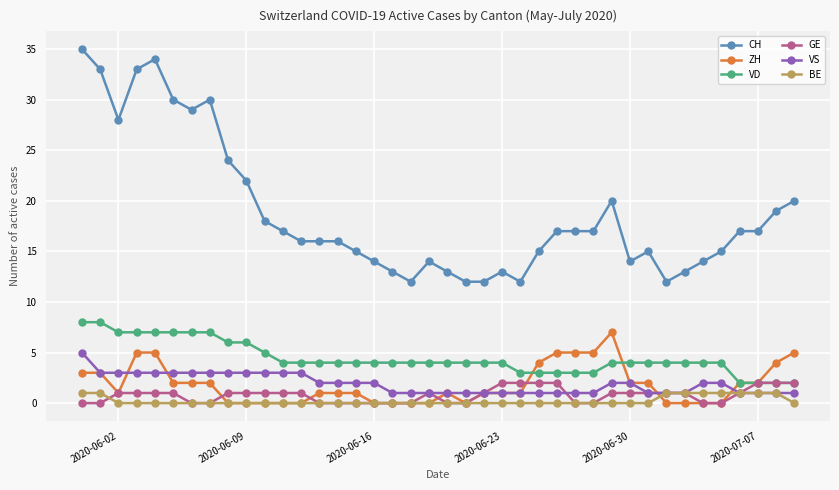

Which series has the widest spread of values?

CH